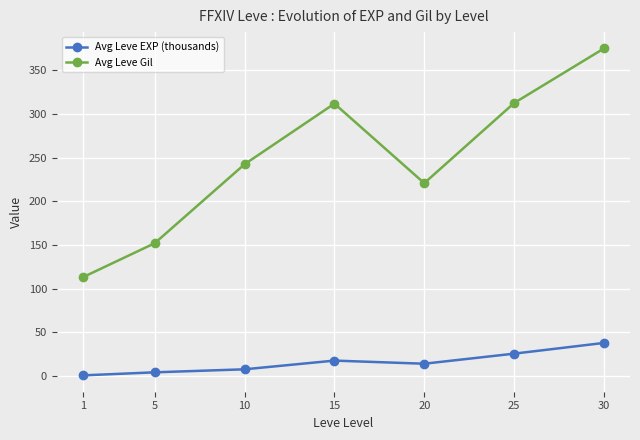

What is the maximum value for Avg Leve EXP (thousands)?

37.7